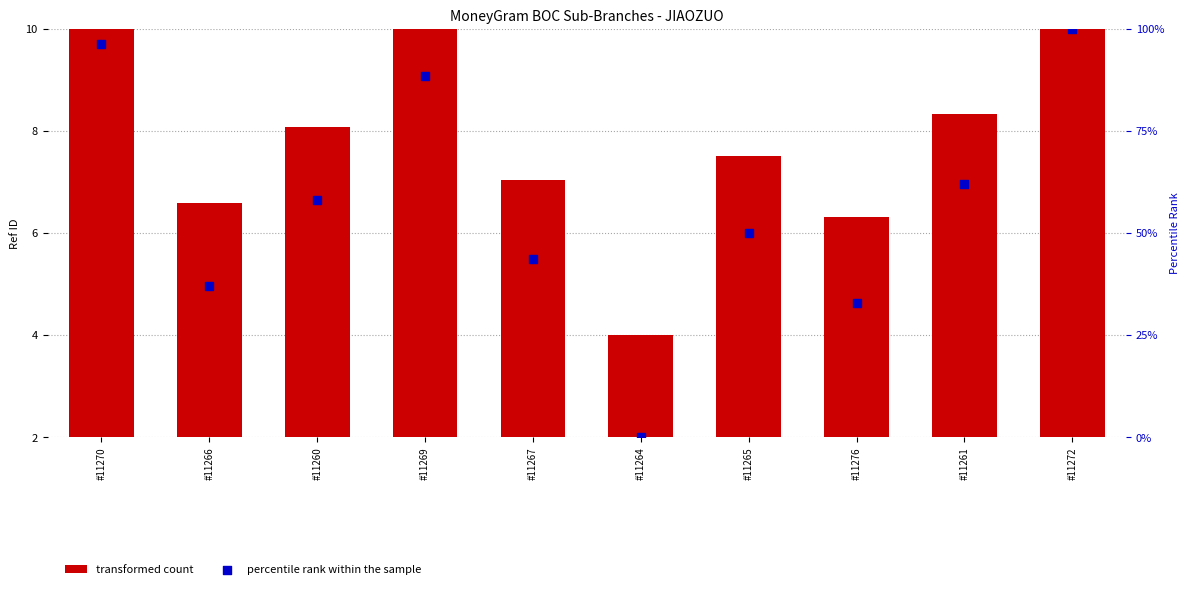

Which series reaches the minimum Y coordinate?

percentile rank within the sample